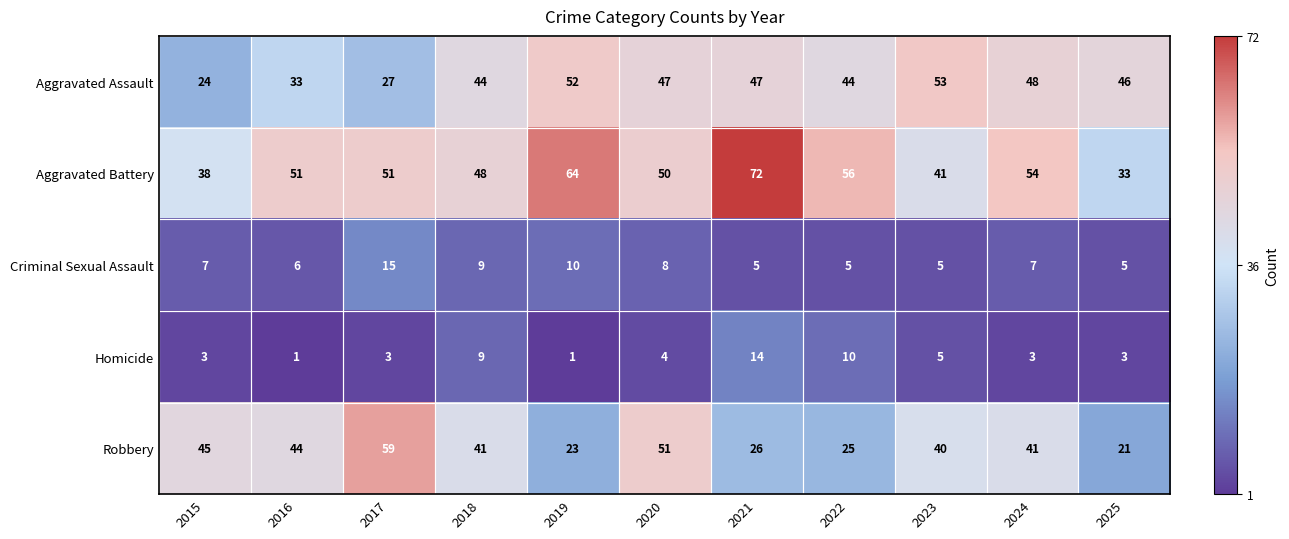

Rank the series at 2019 from lowest to highest value.

Homicide, Criminal Sexual Assault, Robbery, Aggravated Assault, Aggravated Battery